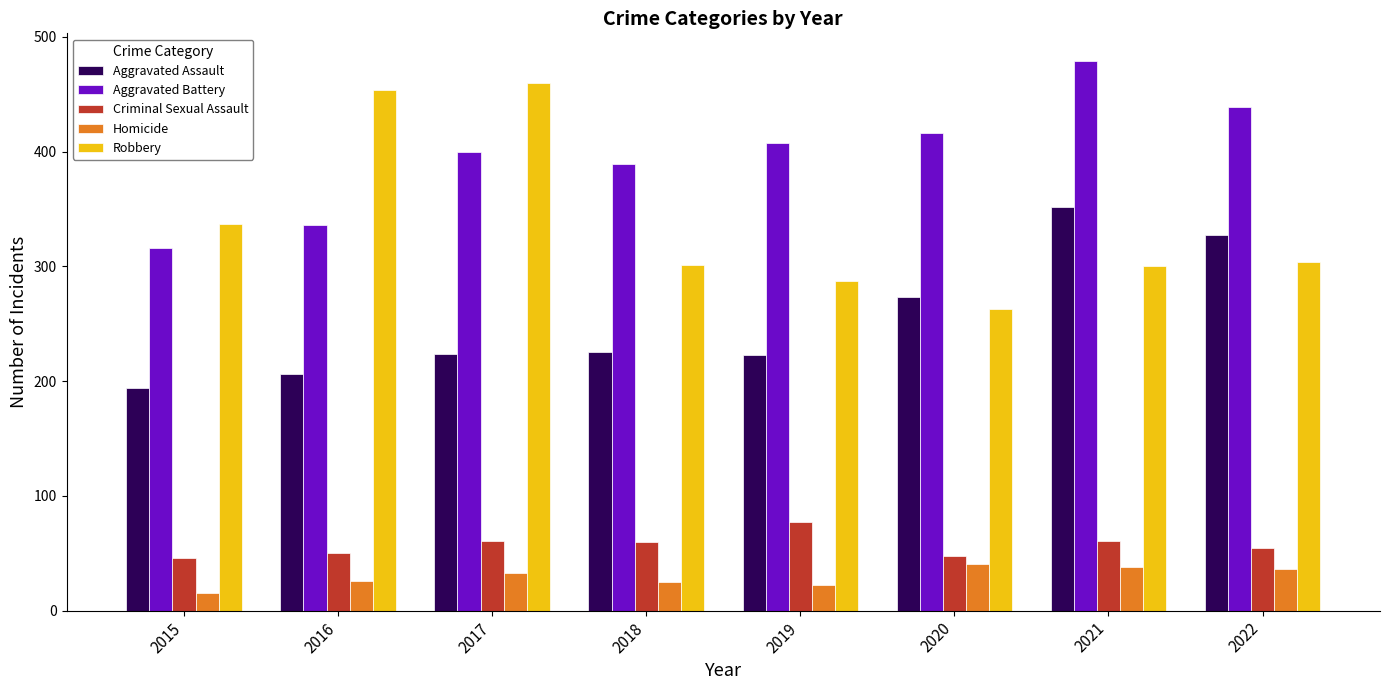

What is the value of the Criminal Sexual Assault bar at the 3rd from the left?

61